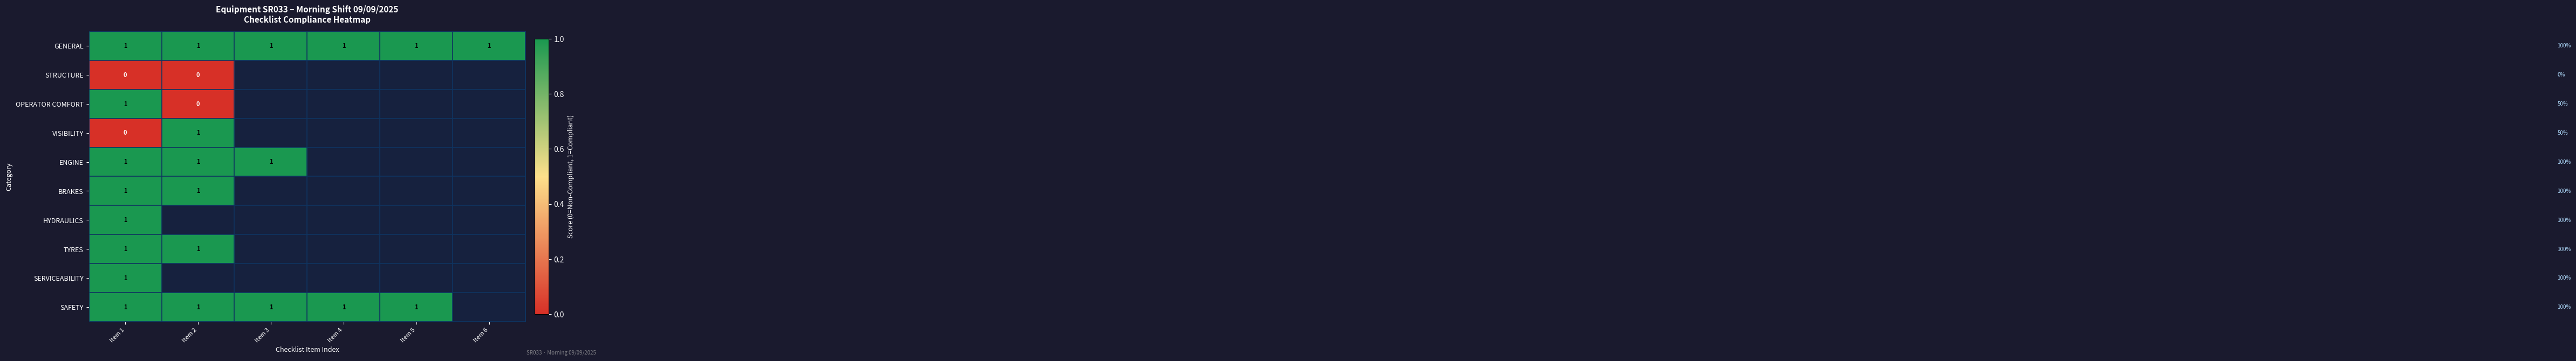

True or false: ENGINE has a value of 1 at Item 2.

True